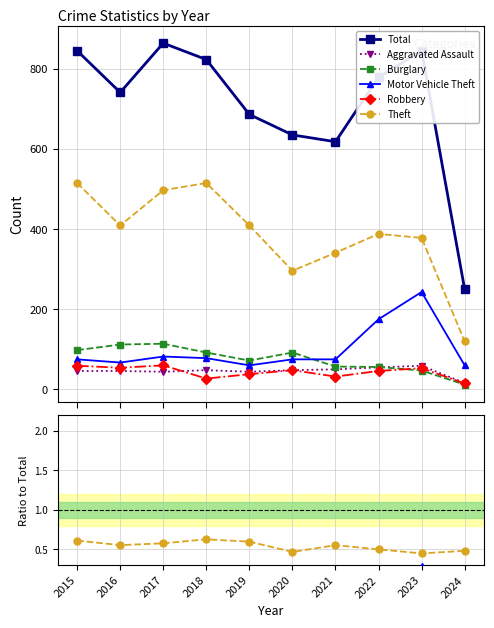

Where is Motor Vehicle Theft nearest to the value 0?

2019